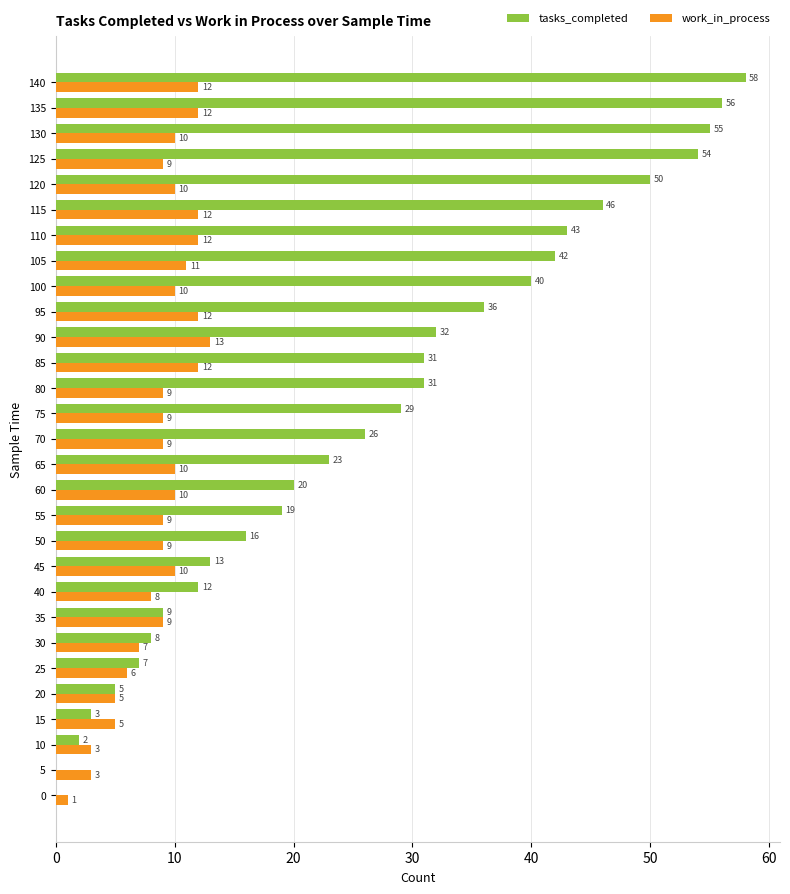

The work_in_process series shows 2 at 125. True or false?

False